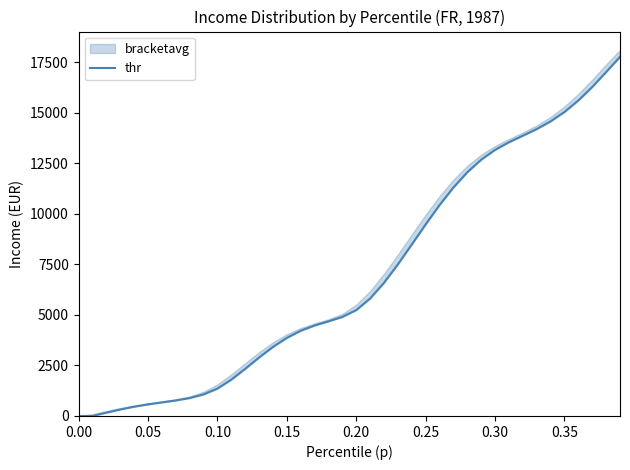

What is the maximum value shown in the chart?

17773.8